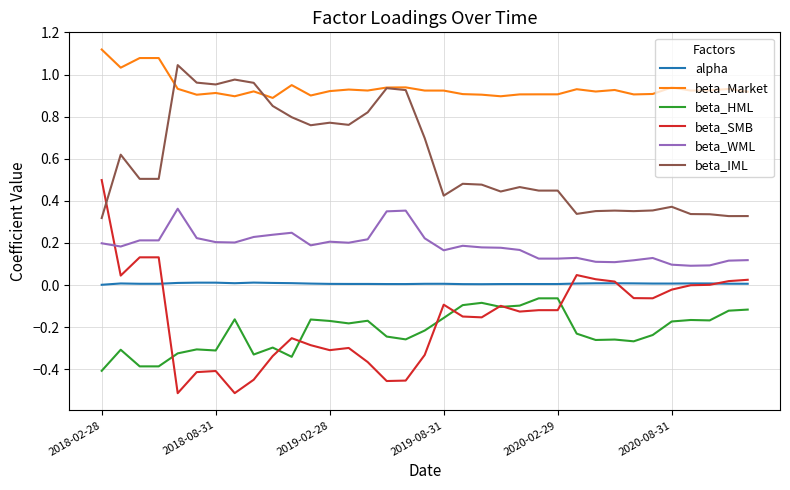

Which series has the largest total across all categories?

beta_Market